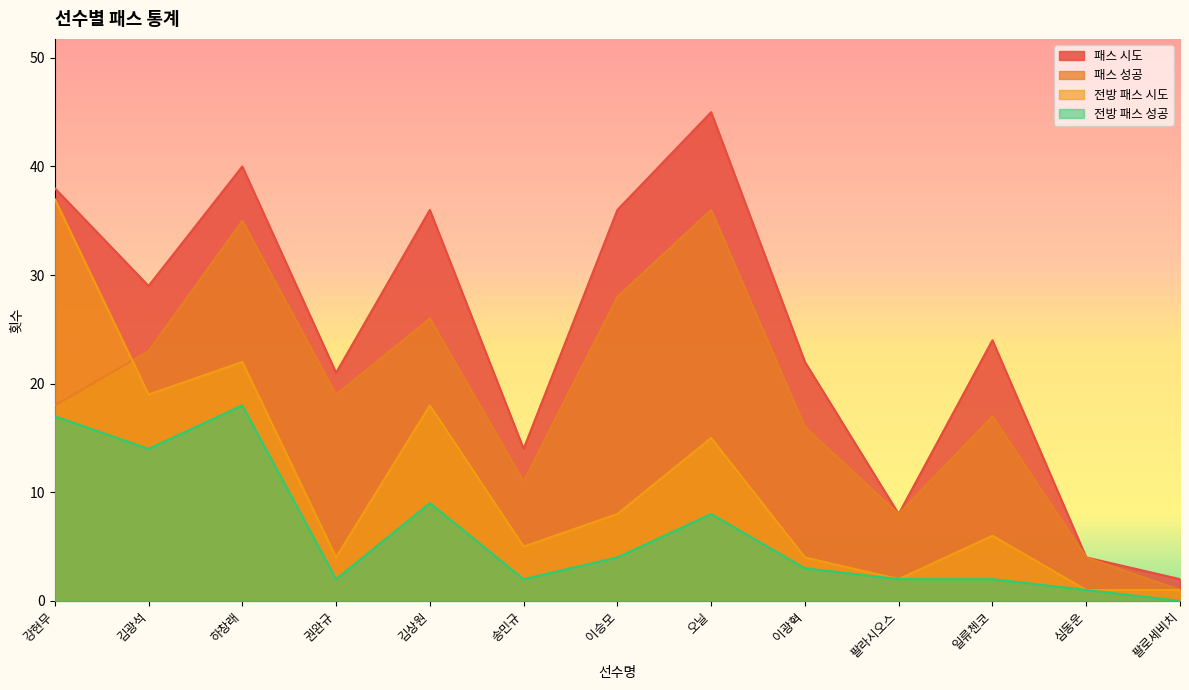

Rank the series by their average value, from highest to lowest.

패스 시도, 패스 성공, 전방 패스 시도, 전방 패스 성공